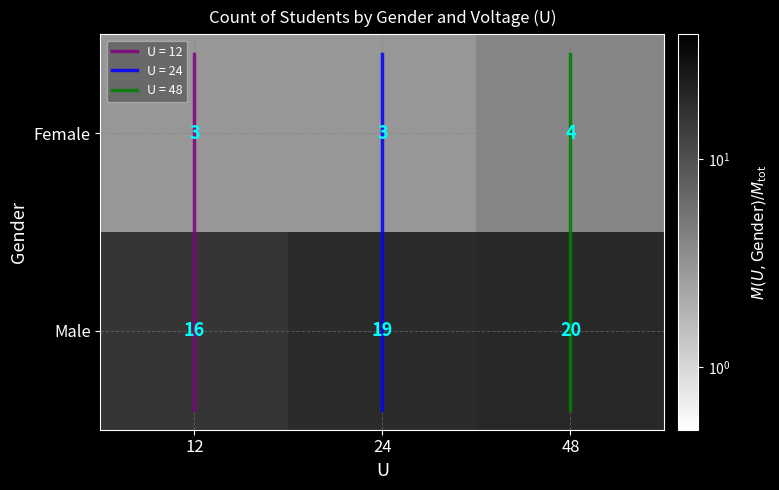

What is the difference between the highest and lowest values at 48?

16